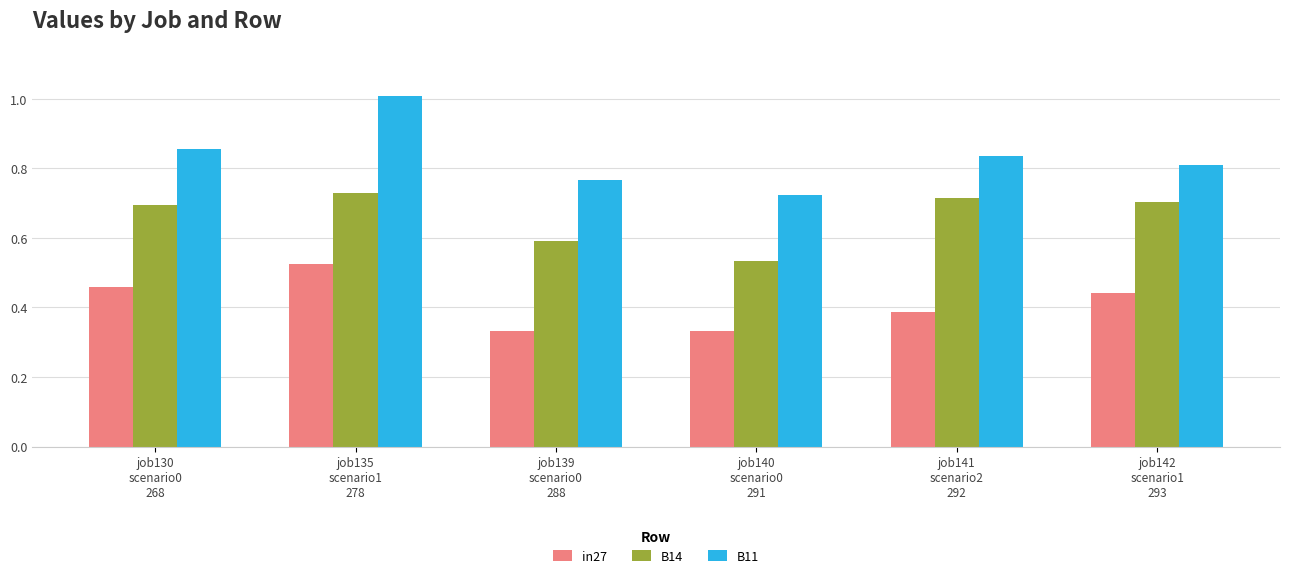

Which series has the widest spread of values?

B11